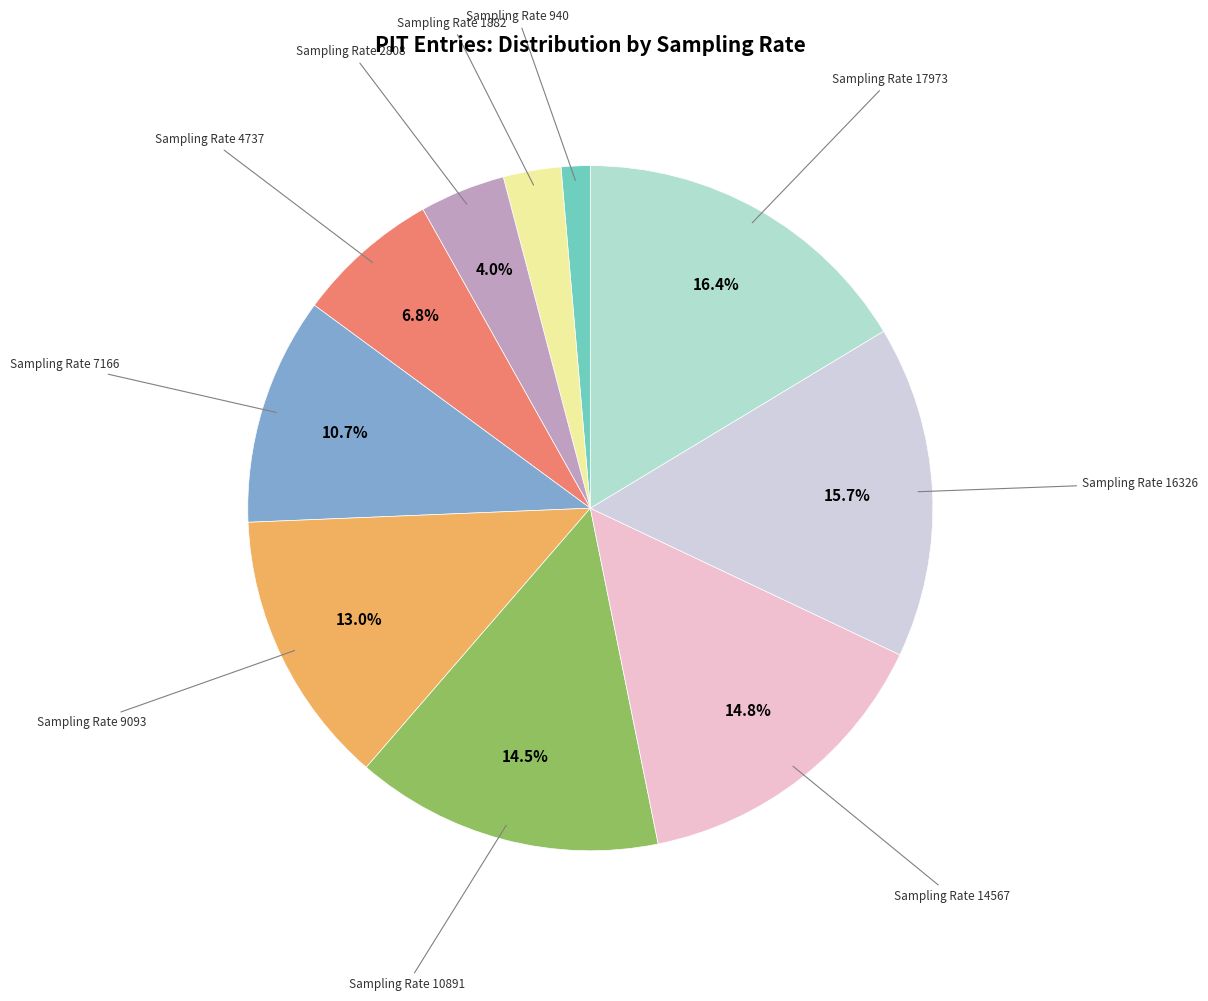

Is there a majority slice in this chart?

No